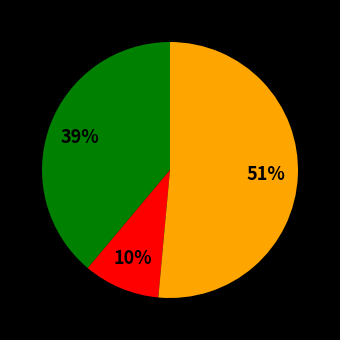

To the nearest percent, what is the average slice percentage?

33%